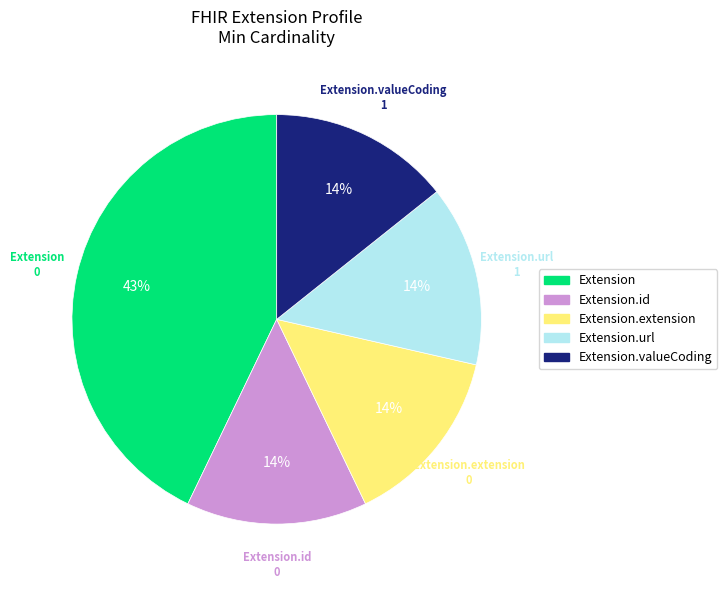

To the nearest percent, what is the average slice percentage?

20%